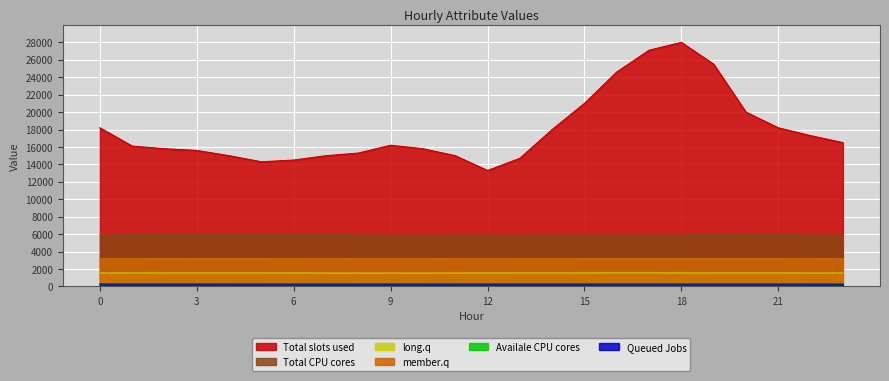

How many lines are shown in the chart?

6